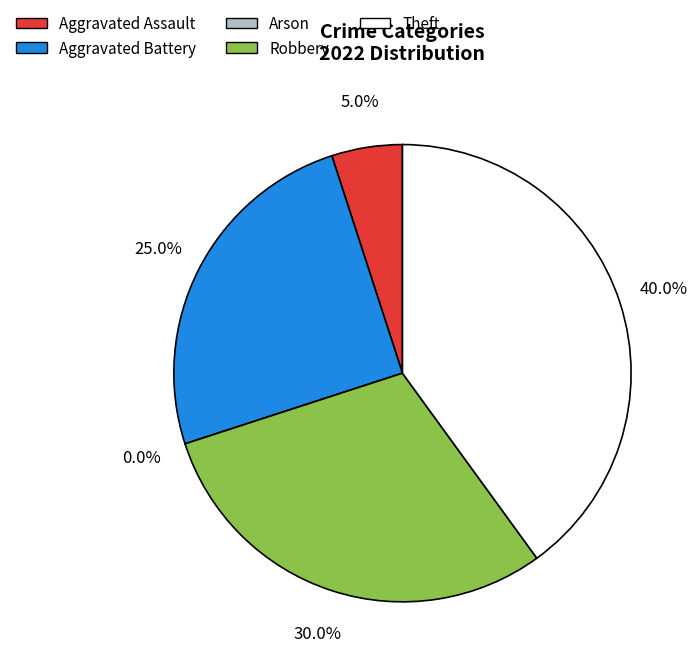

Count the number of slices in the pie.

5